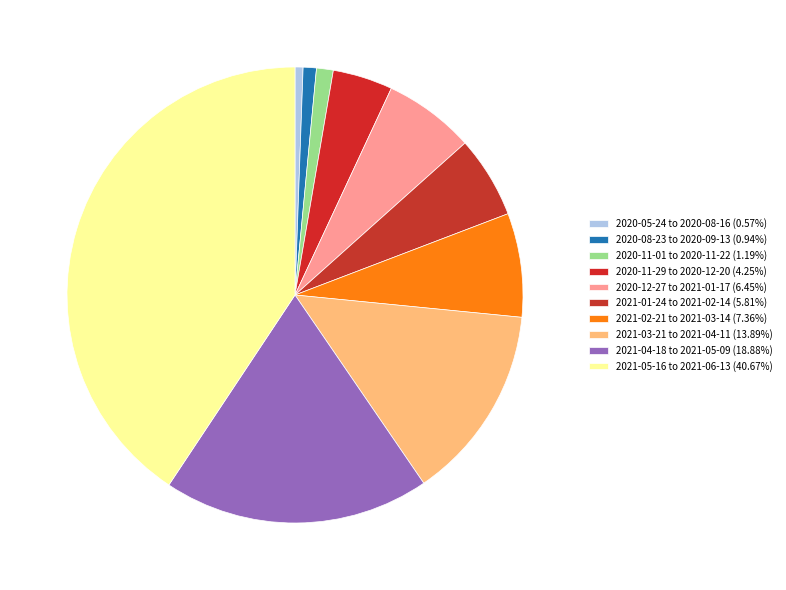

How many segments does this pie chart have?

10